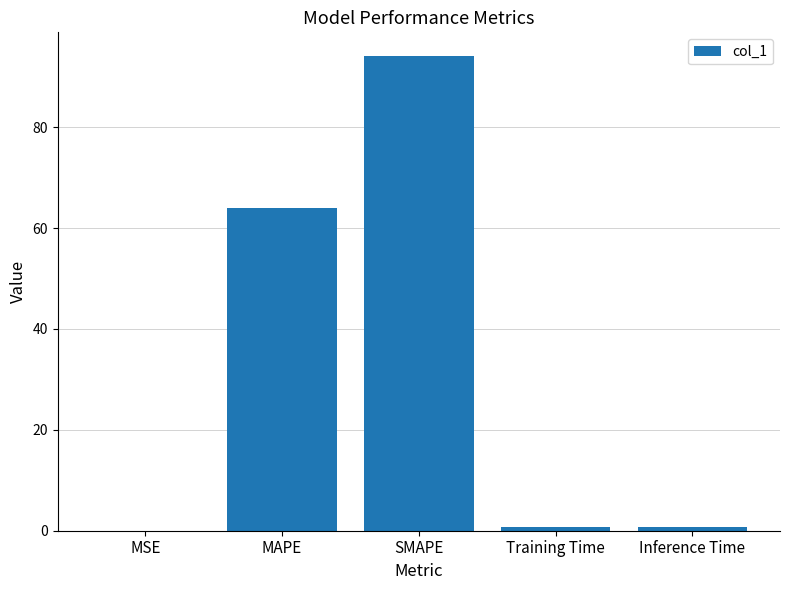

Between MAPE and SMAPE, which is larger?

SMAPE